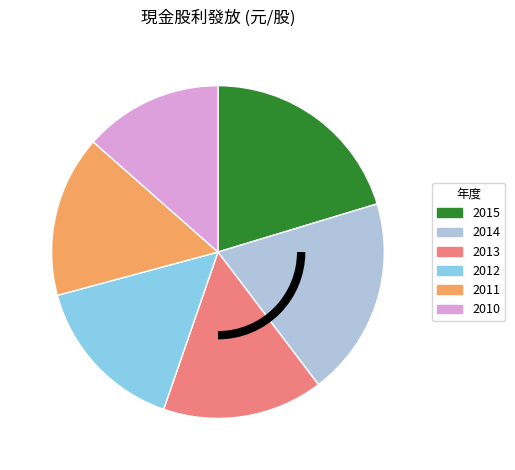

Between 2015 and 2013, which is larger?

2015